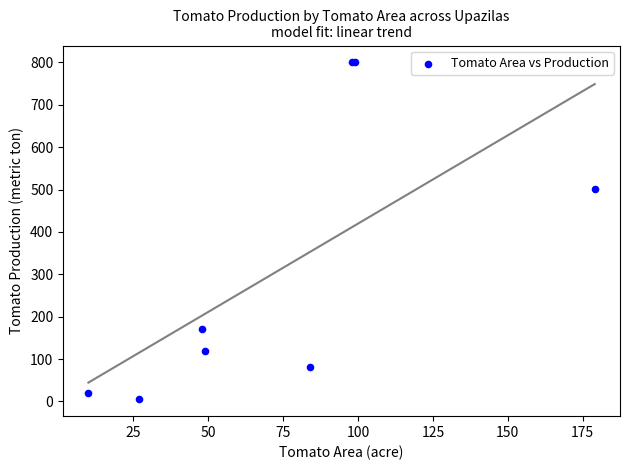

What Y value in the scatter plot is closest to 402?

501